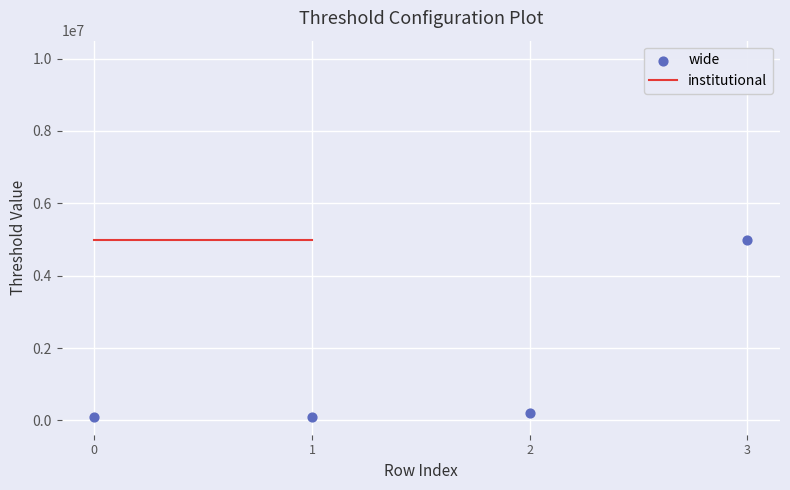

Which series reaches the maximum Y coordinate?

institutional